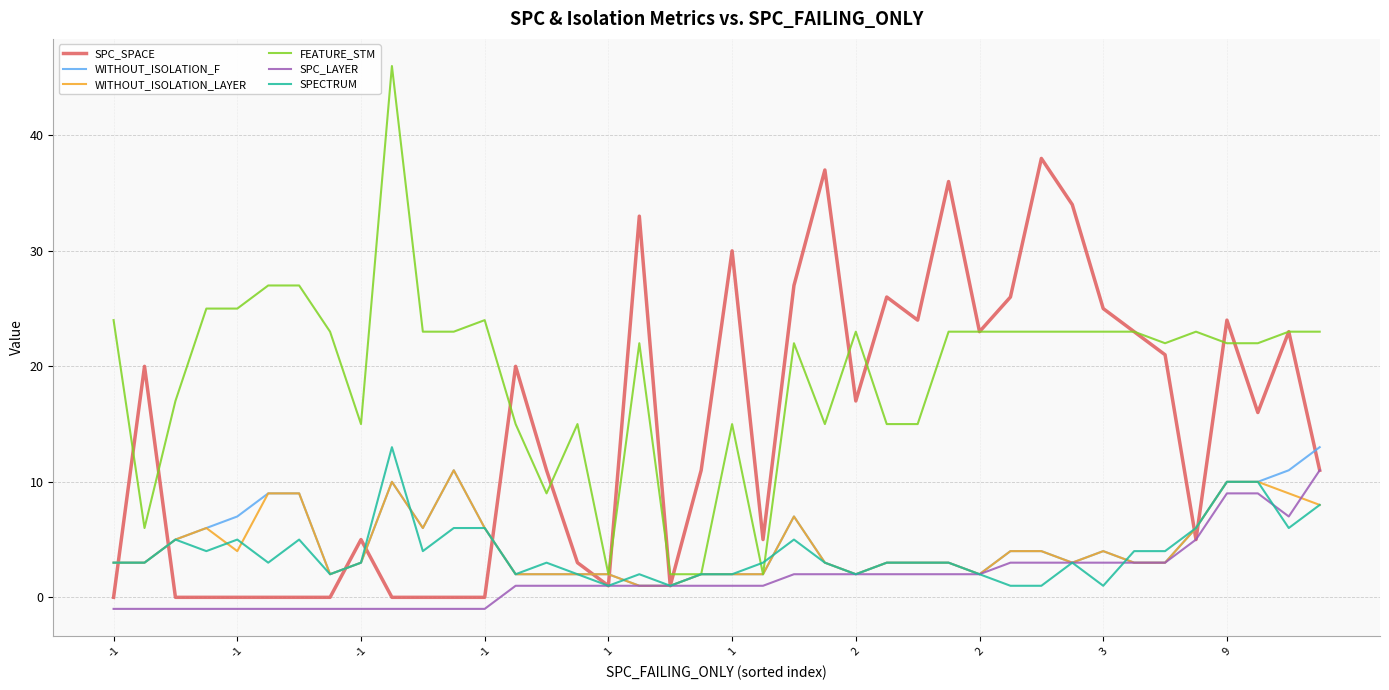

What is the difference between the maximum and minimum values in the FEATURE_STM series?

44